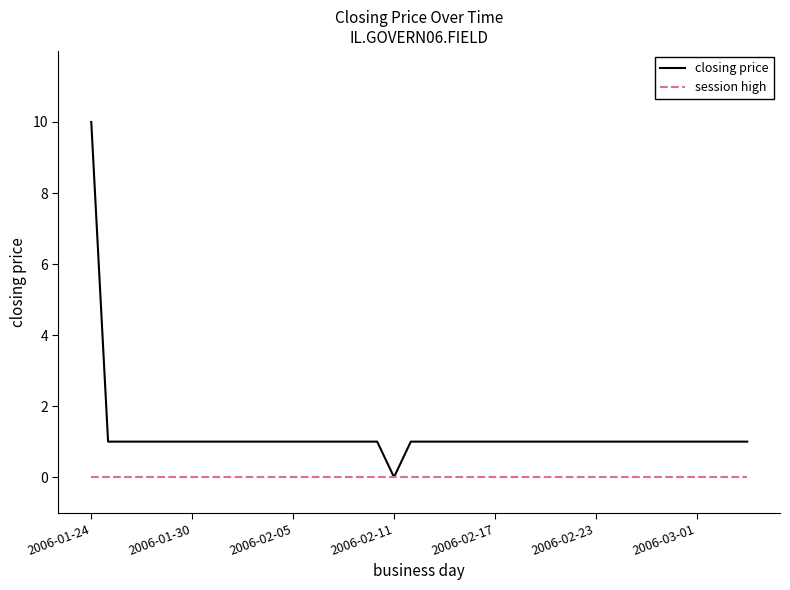

Which series has the largest total across all categories?

closing price